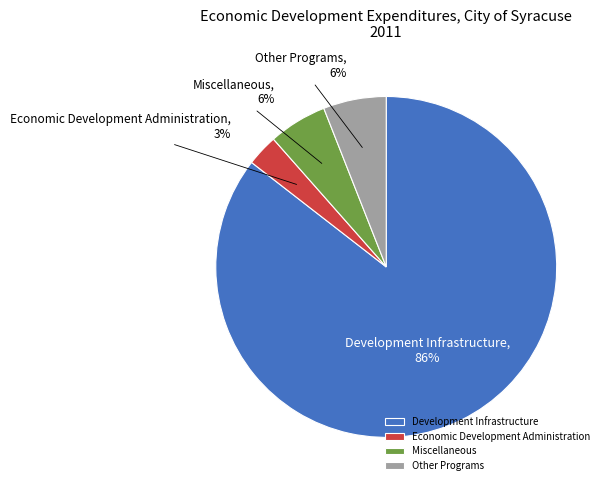

To the nearest percent, what is the combined percentage of Other Programs and Development Infrastructure?

91%